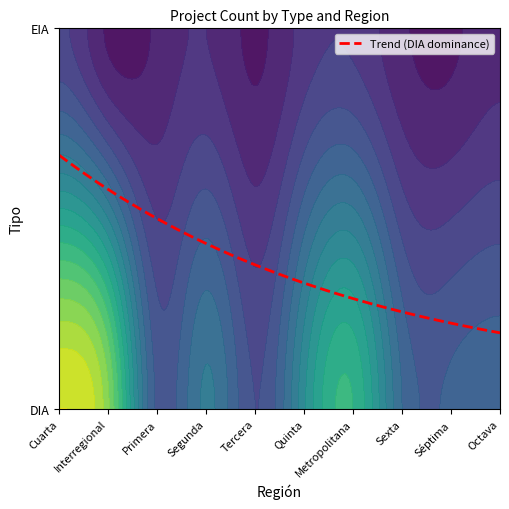

Which series changed the most between DIA and EIA?

Cuarta